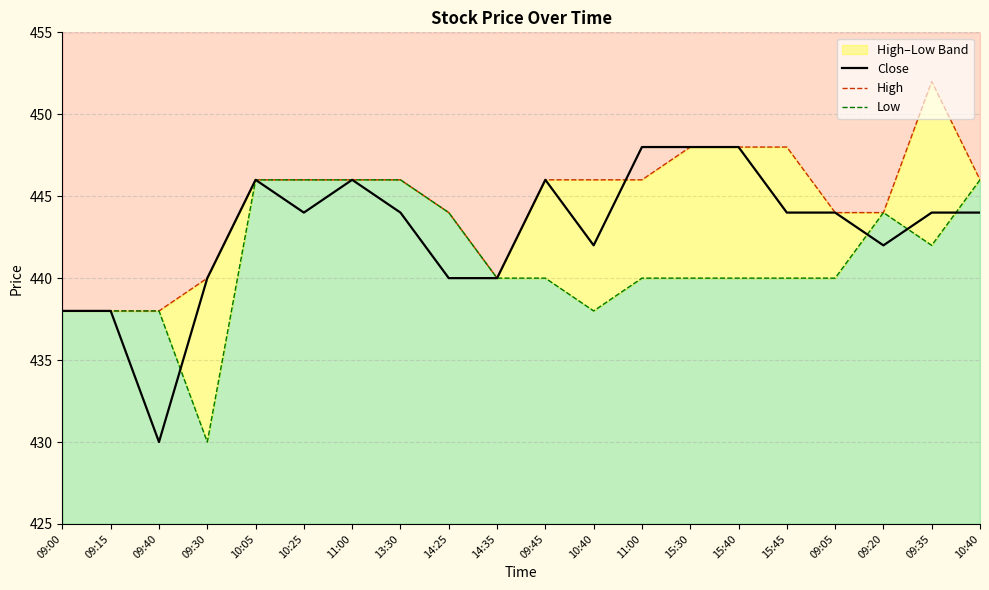

Which category has the lowest value in the Close series?

09:40